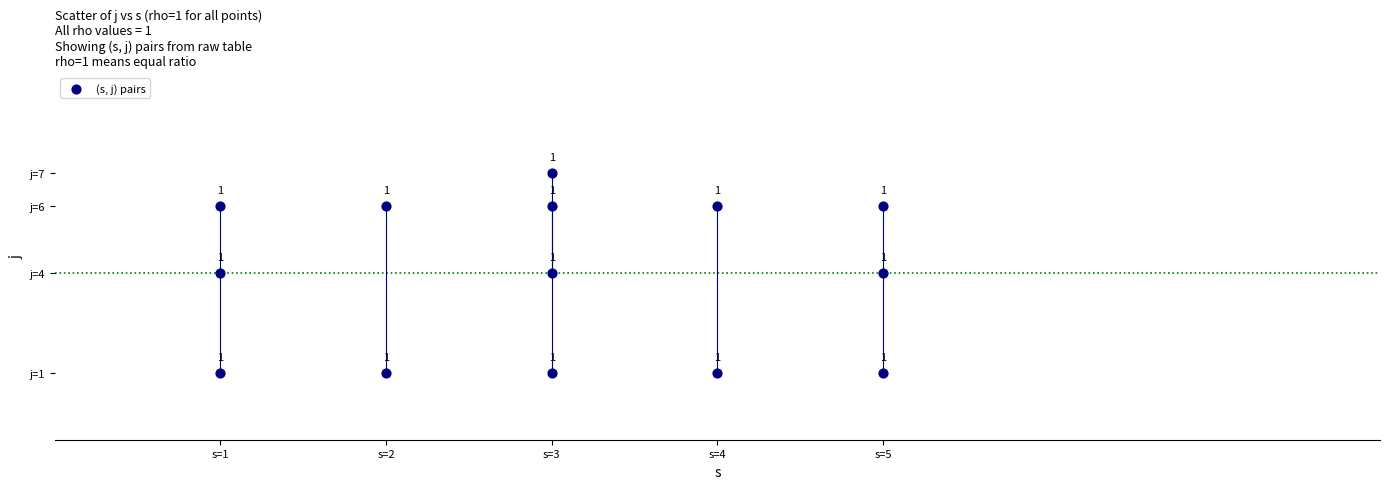

What is the range of X values (max minus min)?

4